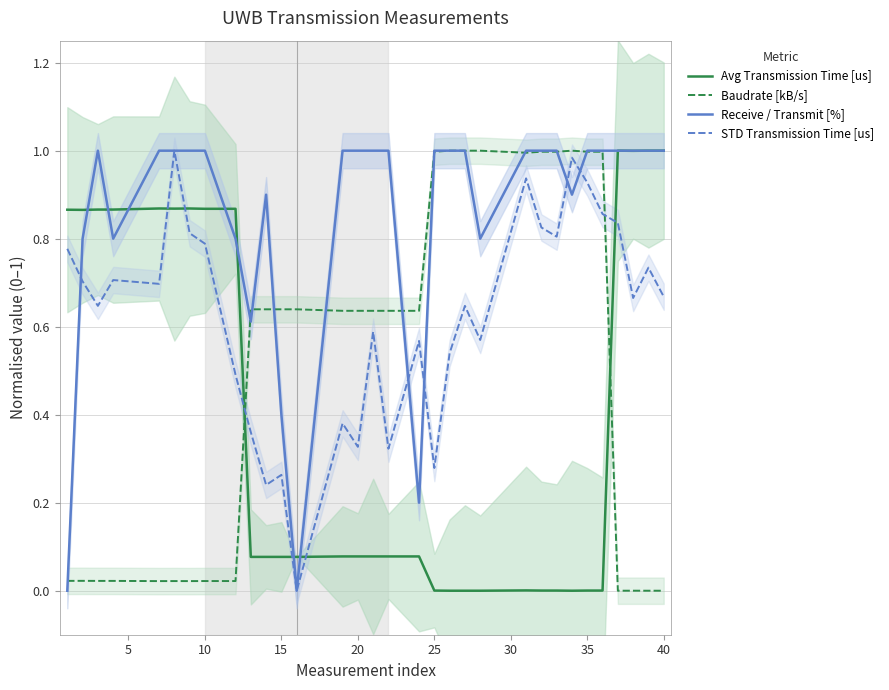

In Receive / Transmit [%], how many points are lower than both neighbors (excluding endpoints)?

6